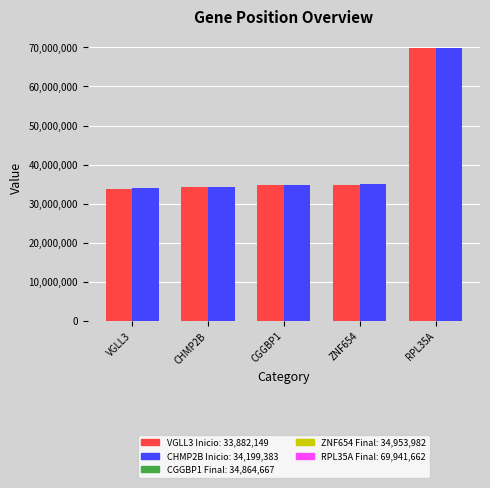

What is the label of the 2nd bar from the left?

CHMP2B